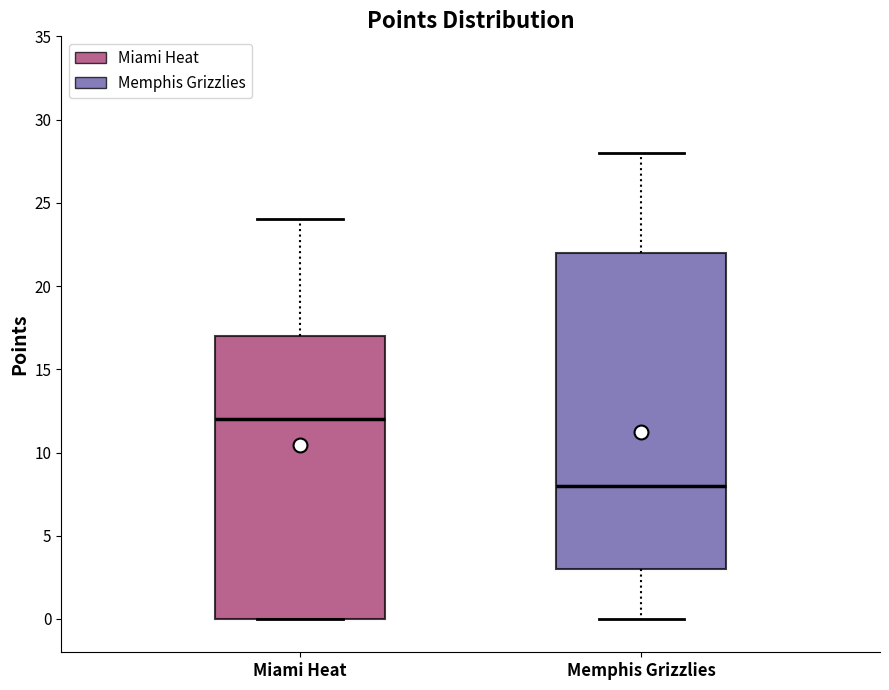

Which box's median line is the highest?

Miami Heat